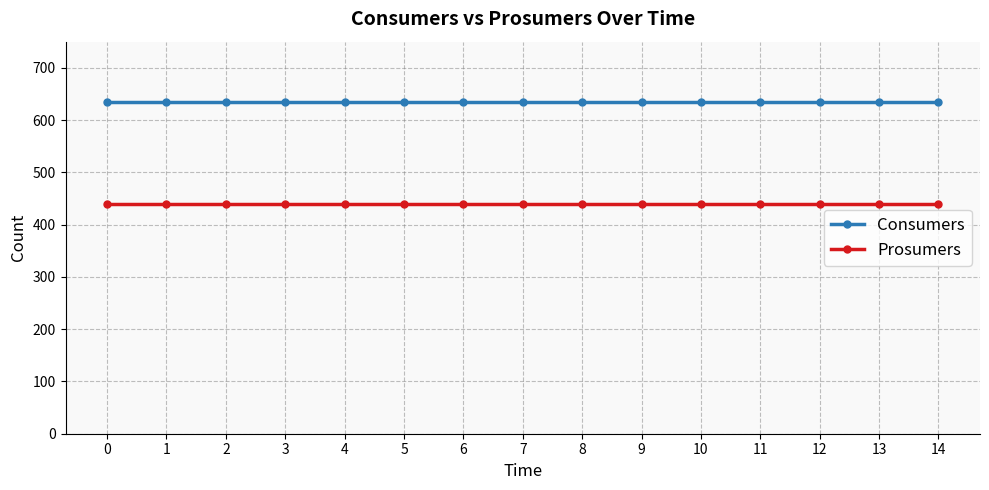

True or false: Consumers has a value of 635 at 11.

True